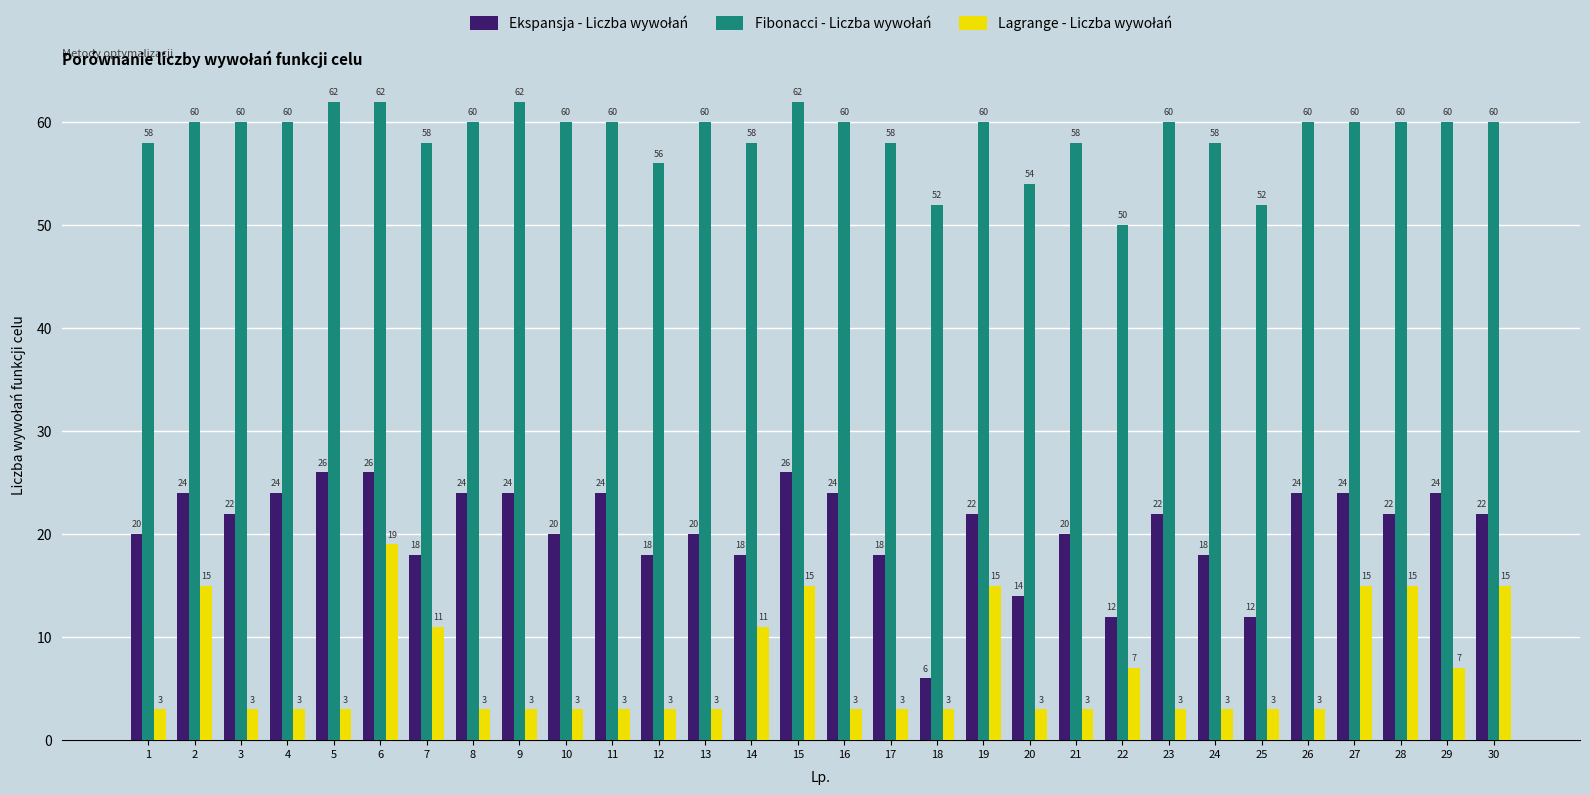

What is the spread (max minus min) of values at 30?

45